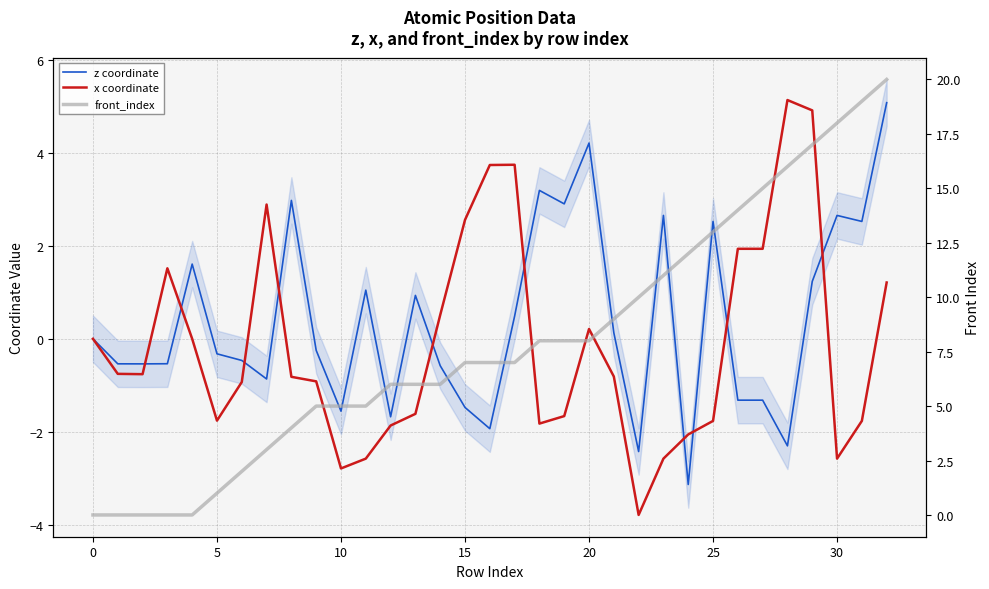

How many categories are shown in the chart?

33